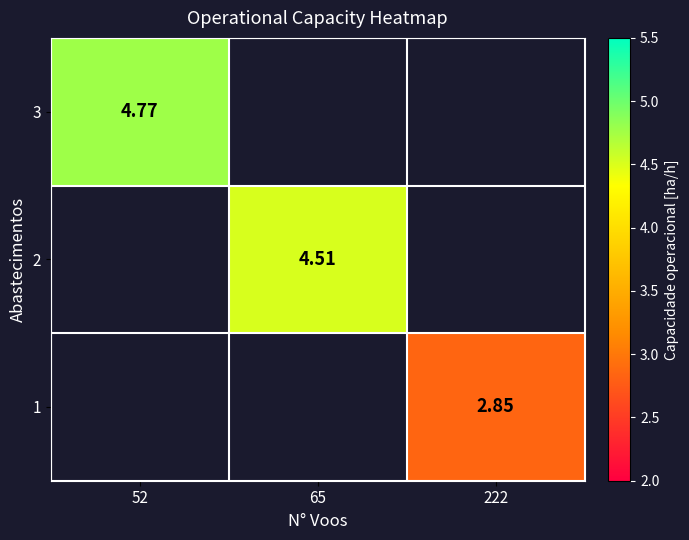

List the labels in order of 2 value, largest first.

52, 65, 222